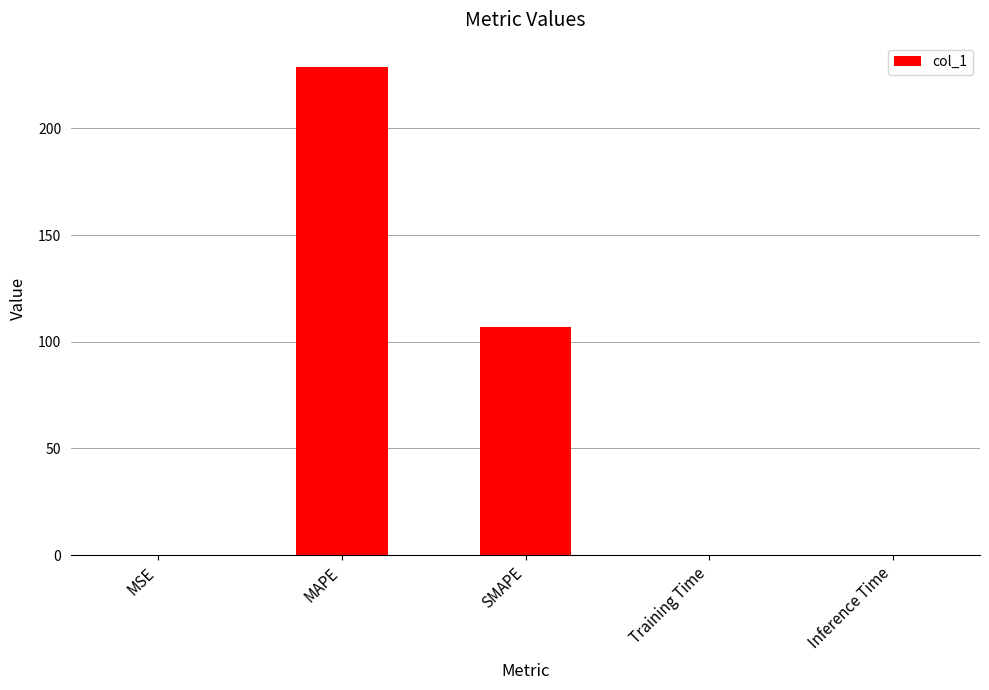

The value at SMAPE is 144.4. True or false?

False